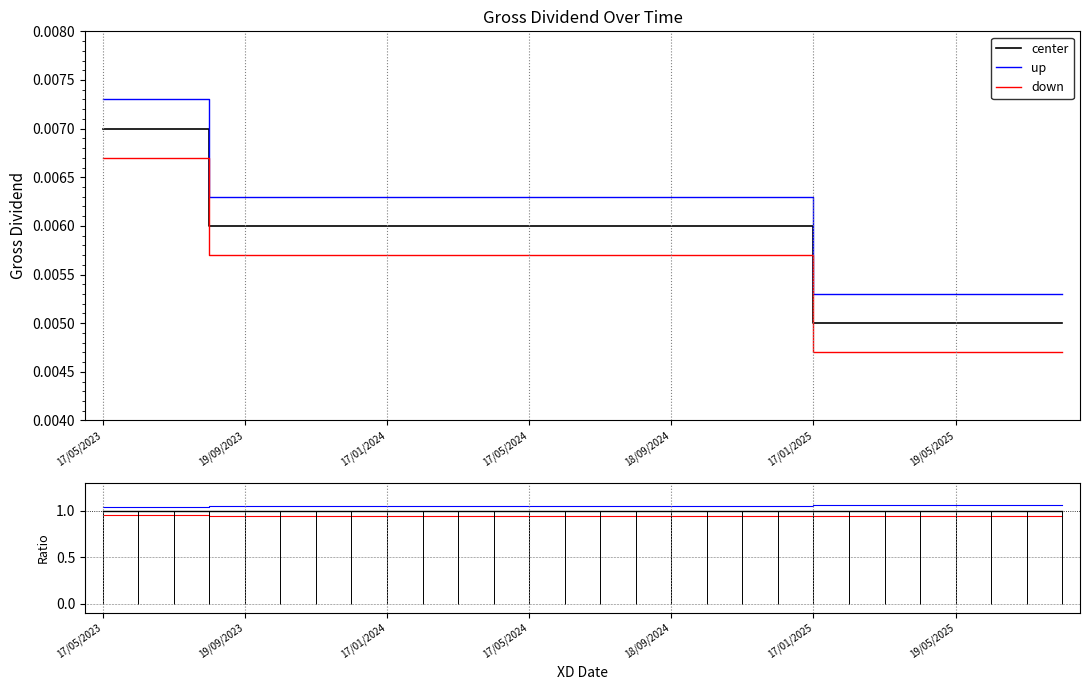

At how many categories does at least one series exceed 0?

28